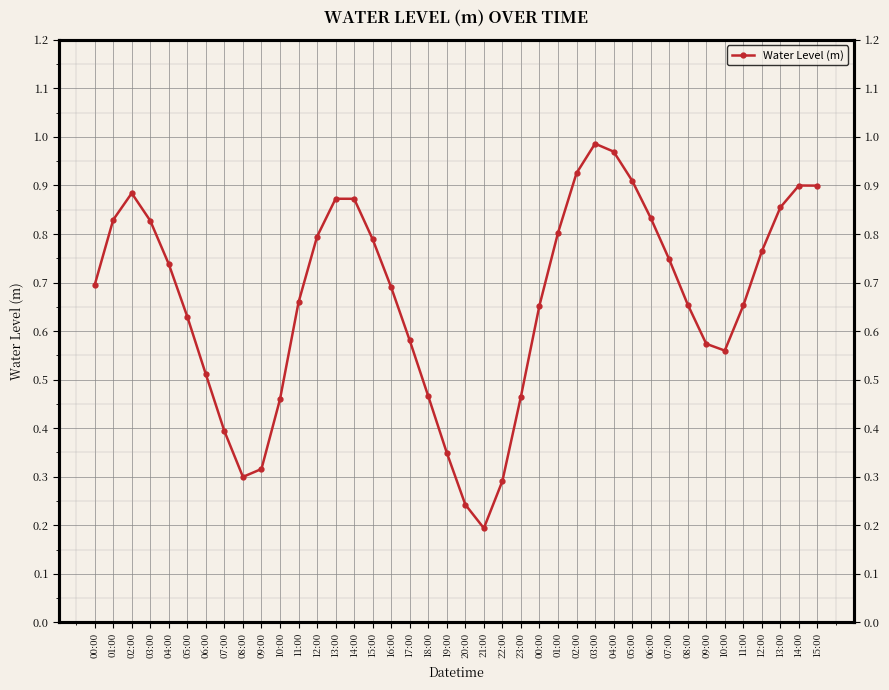

True or false: the data has more than 1 interior local peaks.

True